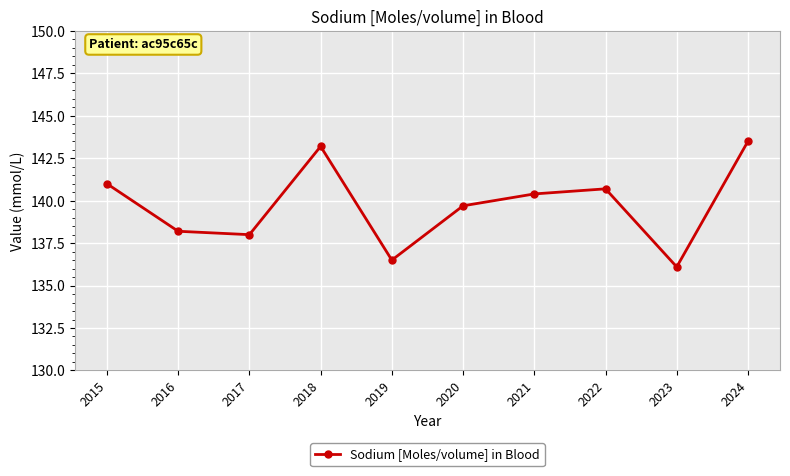

Does the chart display data point markers on the line(s)?

Yes